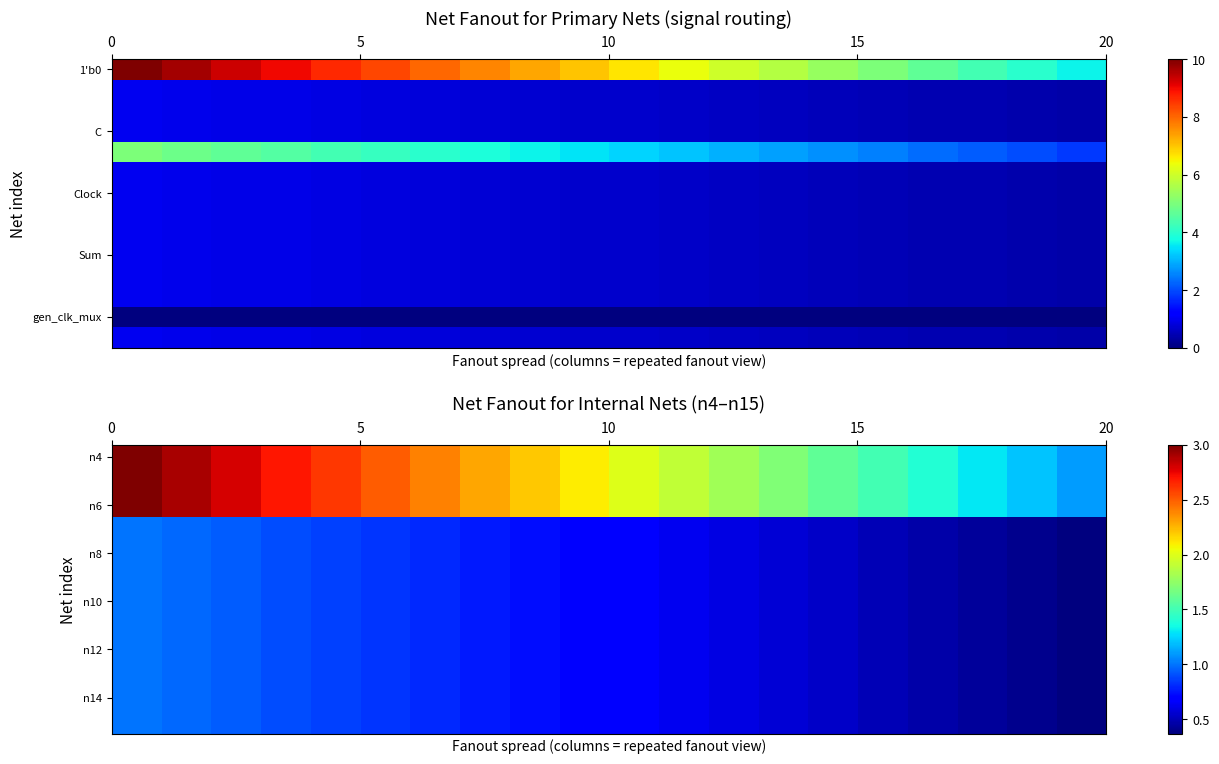

What is the difference between the maximum and minimum values in the n8 series?

0.6